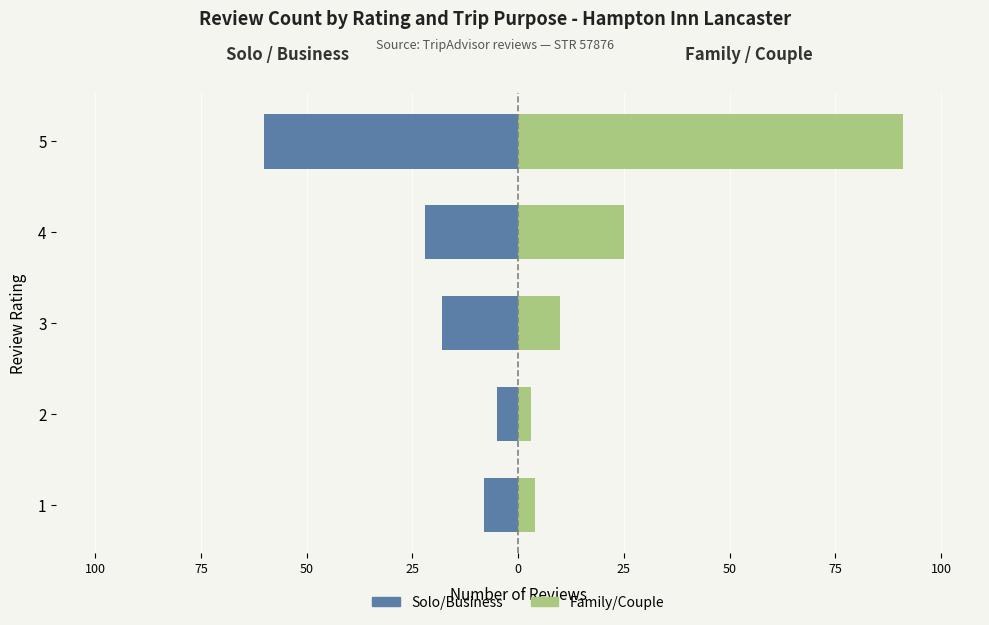

What are all the series names shown in the legend?

Solo/Business, Family/Couple